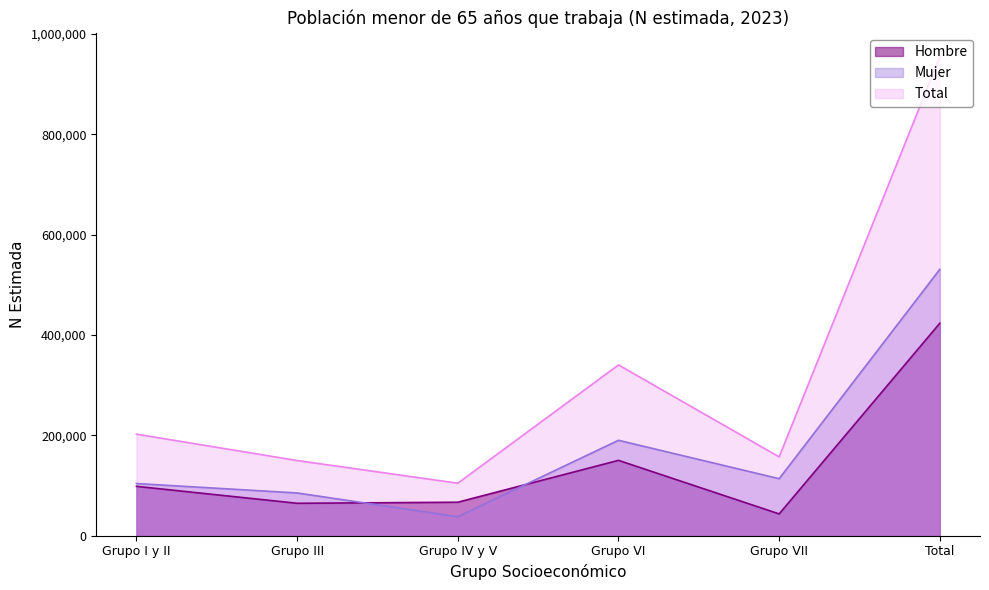

Is the value of Total at Grupo VI greater than the value of Mujer at Grupo VI?

Yes